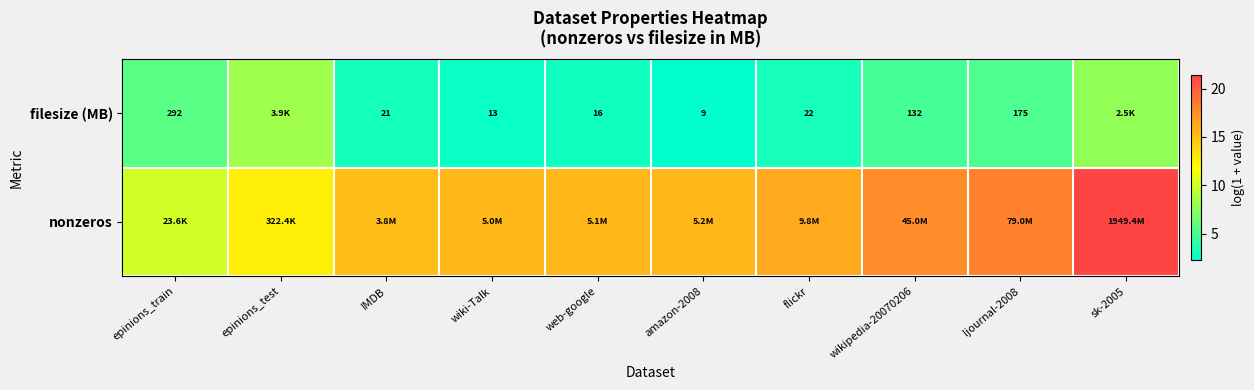

What is the approximate value of filesize (MB) at epinions_train?

5.7